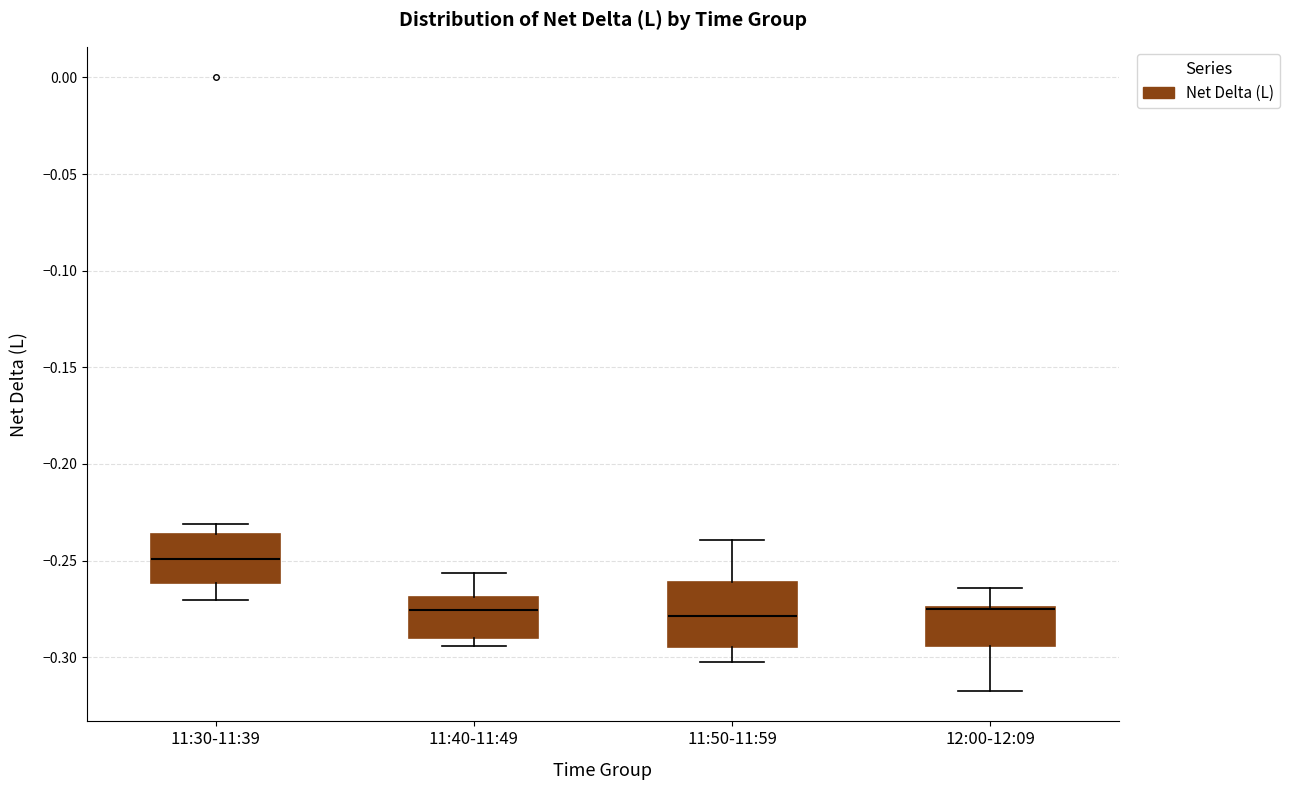

Reading left to right, read every box against the y-axis: the position of its median line, the range the box covers, and the ends of its whiskers. The values are not printed on the chart, so give them approximately, as read against the axis.

11:30-11:39: median -0.250, box -0.260 to -0.235, whiskers -0.270 to -0.230
11:40-11:49: median -0.275, box -0.290 to -0.270, whiskers -0.295 to -0.255
11:50-11:59: median -0.280, box -0.295 to -0.260, whiskers -0.305 to -0.240
12:00-12:09: median -0.275 (drawn on the box's upper edge), box -0.295 to -0.275, whiskers -0.315 to -0.265